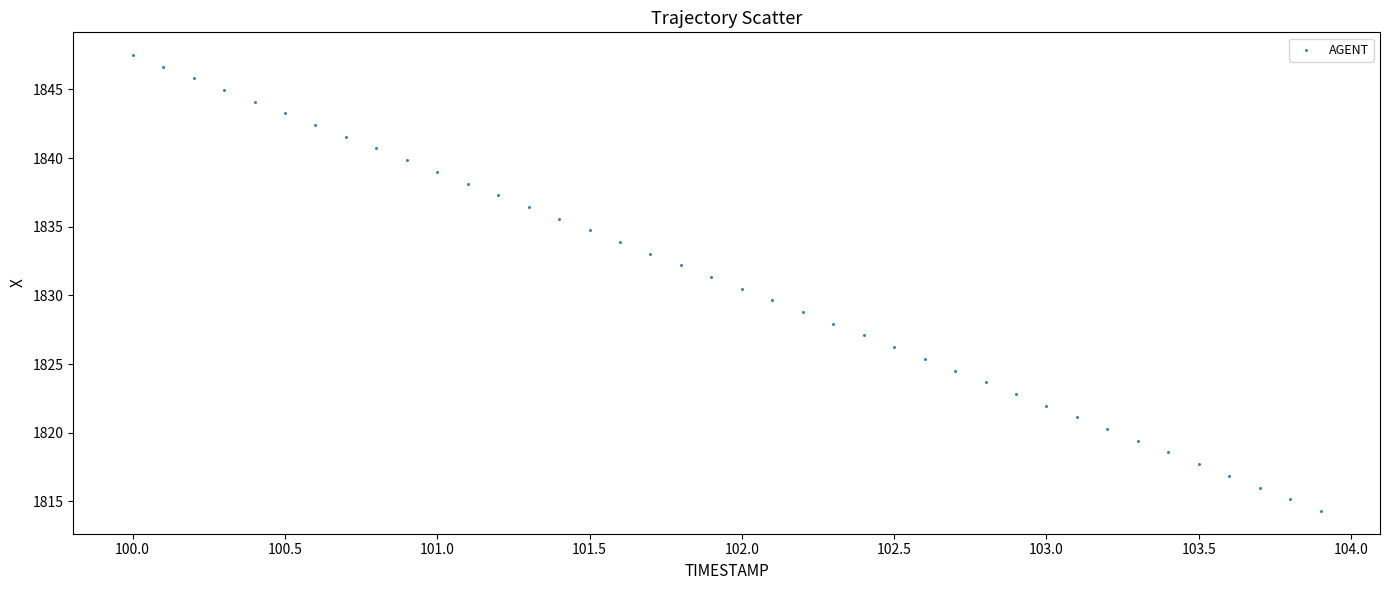

What is the range of X values (max minus min)?

3.9